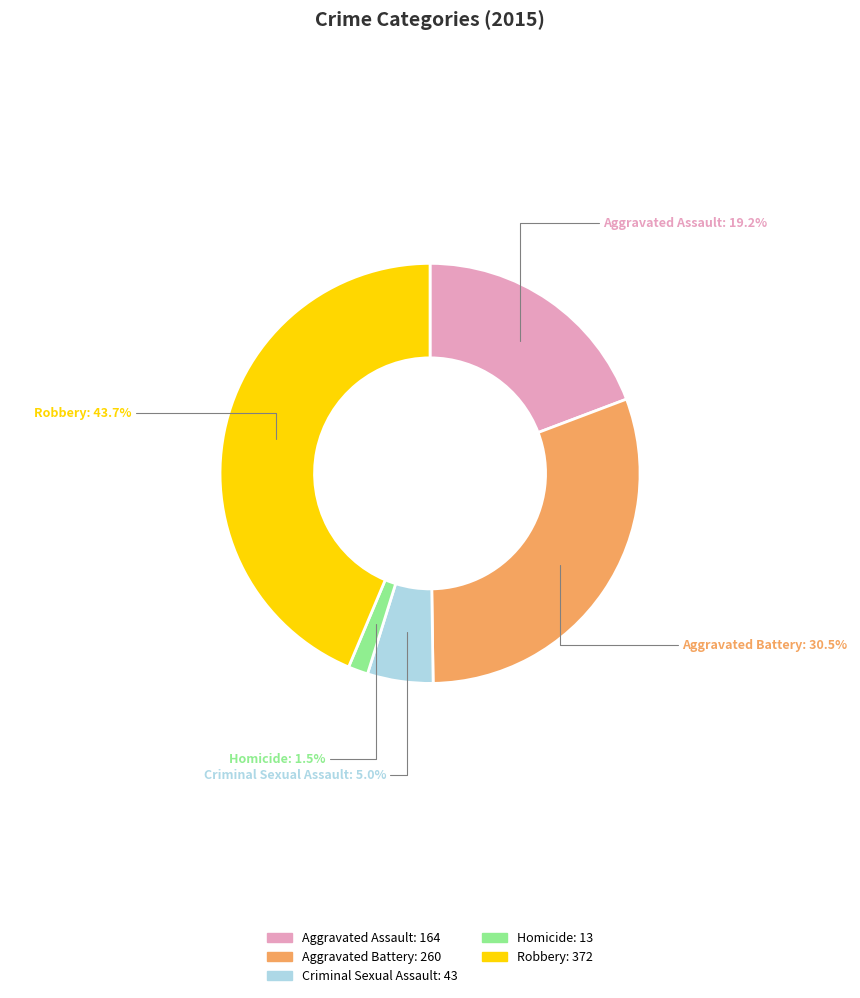

To the nearest percent, what is the difference between the Homicide and Criminal Sexual Assault slice percentages?

4%